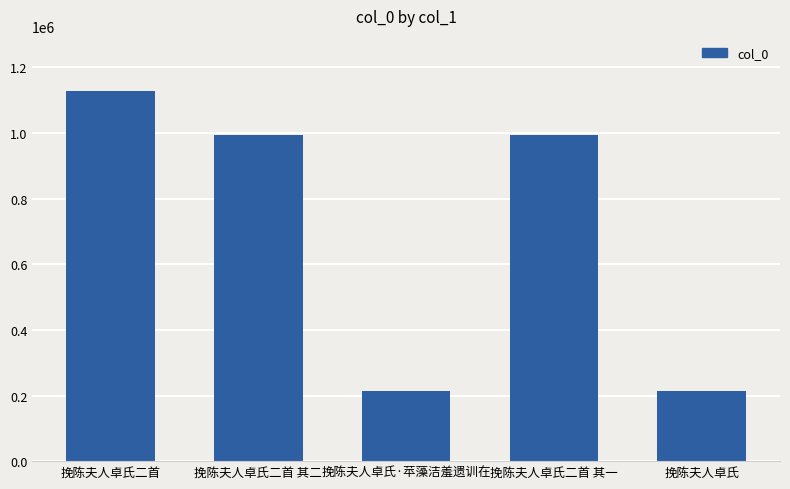

What is the sum of all values?

3541196